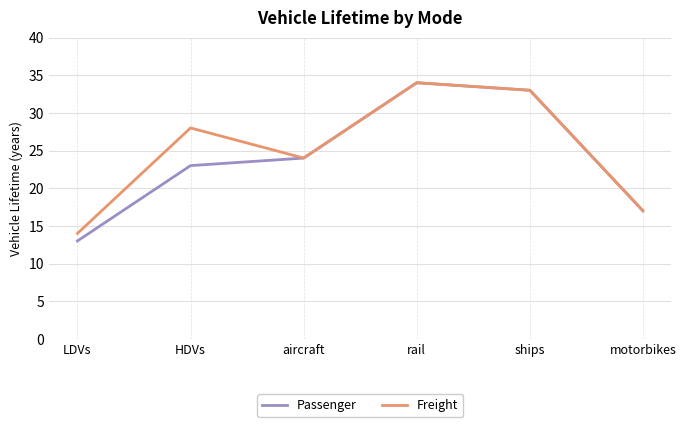

Which series changed the most between HDVs and motorbikes?

Freight